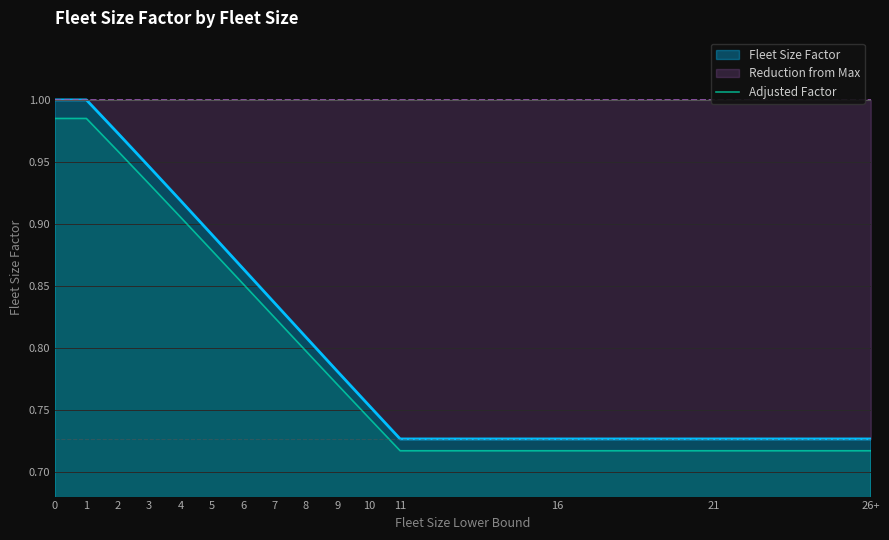

True or false: the data shows 0.9 at 4.

True